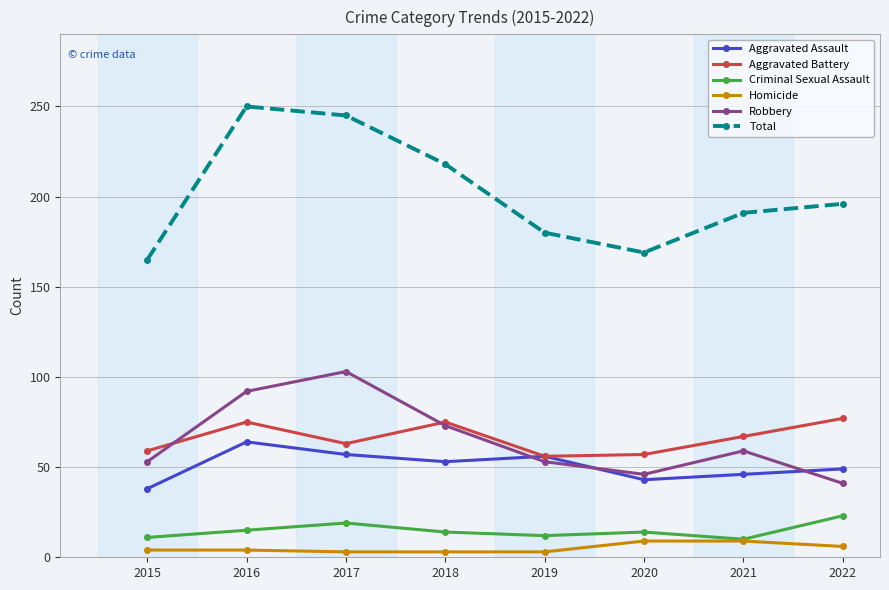

What is the greatest value displayed?

250